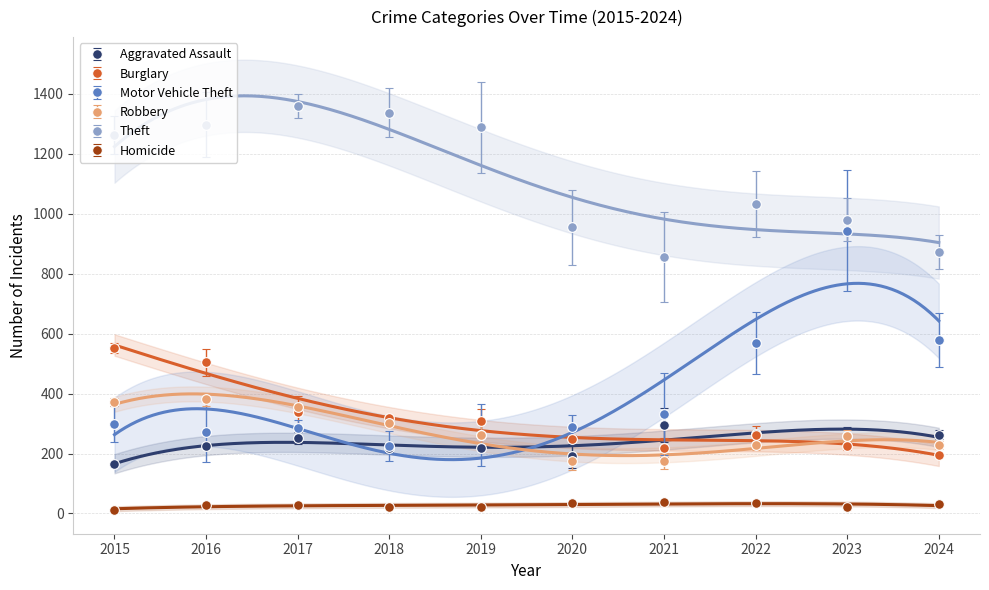

The Motor Vehicle Theft series shows 92 at 2017. True or false?

False